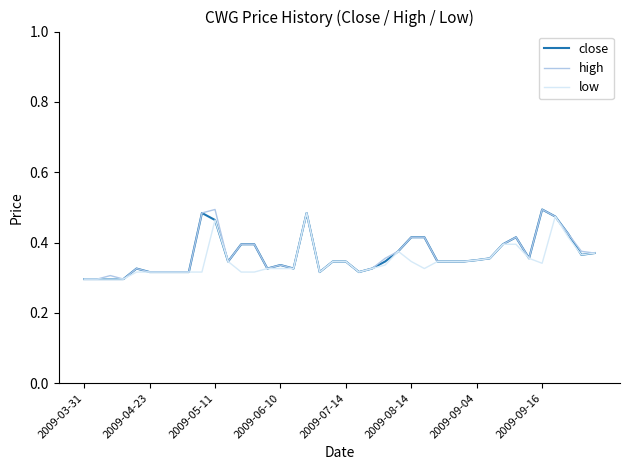

The value of close at 2009-06-10 is 0.1. True or false?

False